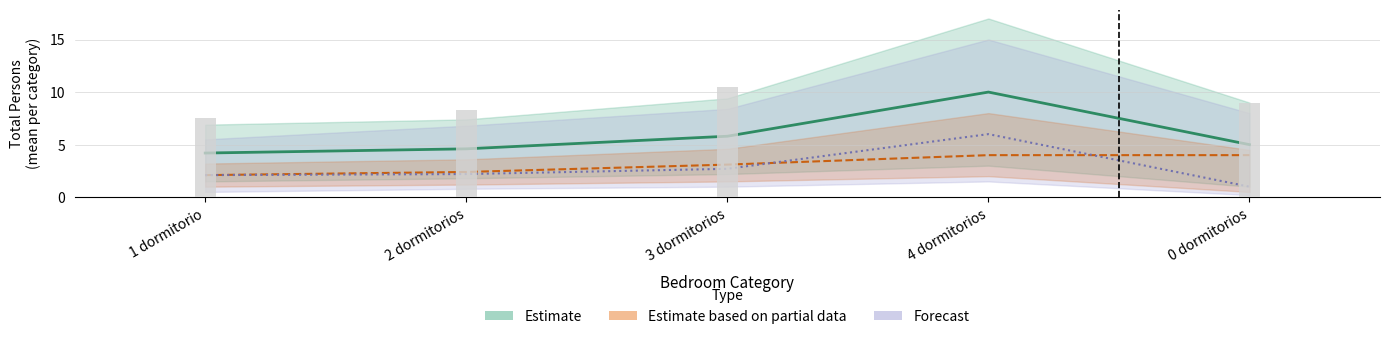

At which label does Total Personas 1 first exceed 5?

3 dormitorios